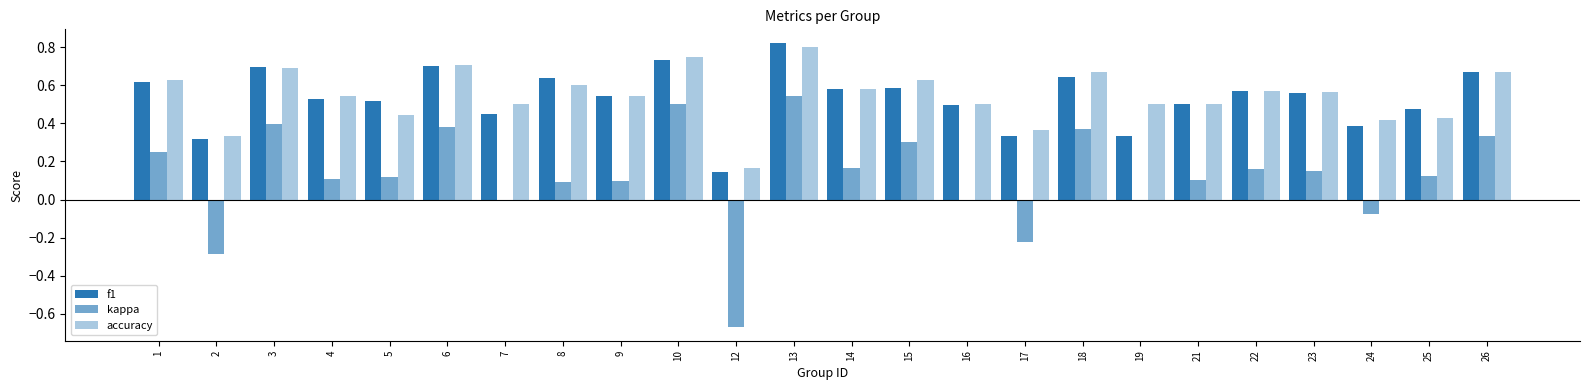

How many groups of bars are there?

24